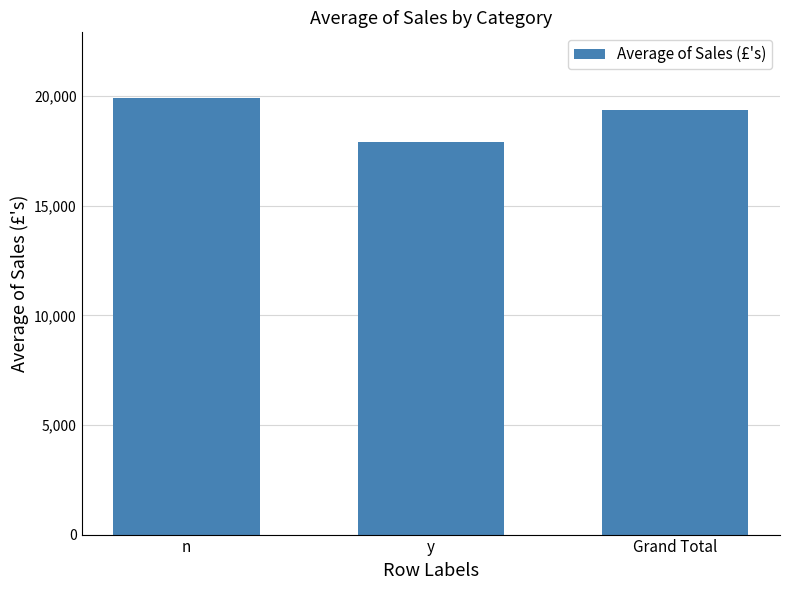

Reading left to right, transcribe all the data shown in this chart.

n=19922.1	y=17914.1	Grand Total=19368.5